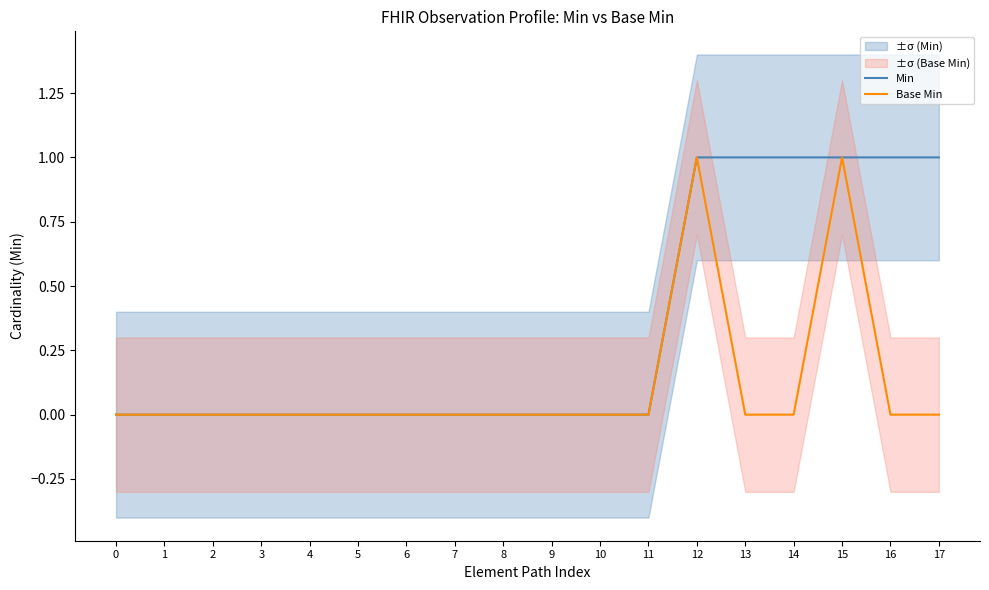

What is the value of the Min point at the 17th from the left?

1